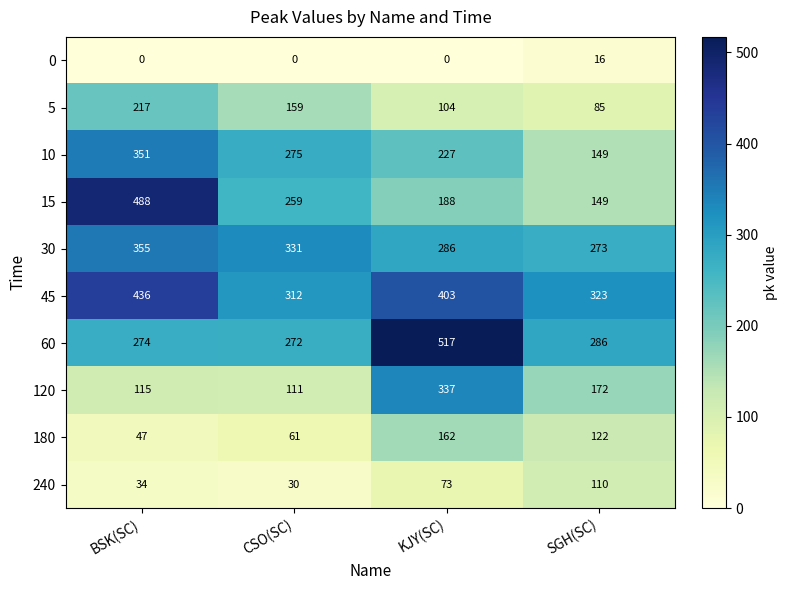

Which category has the highest value in the 120 series?

KJY(SC)